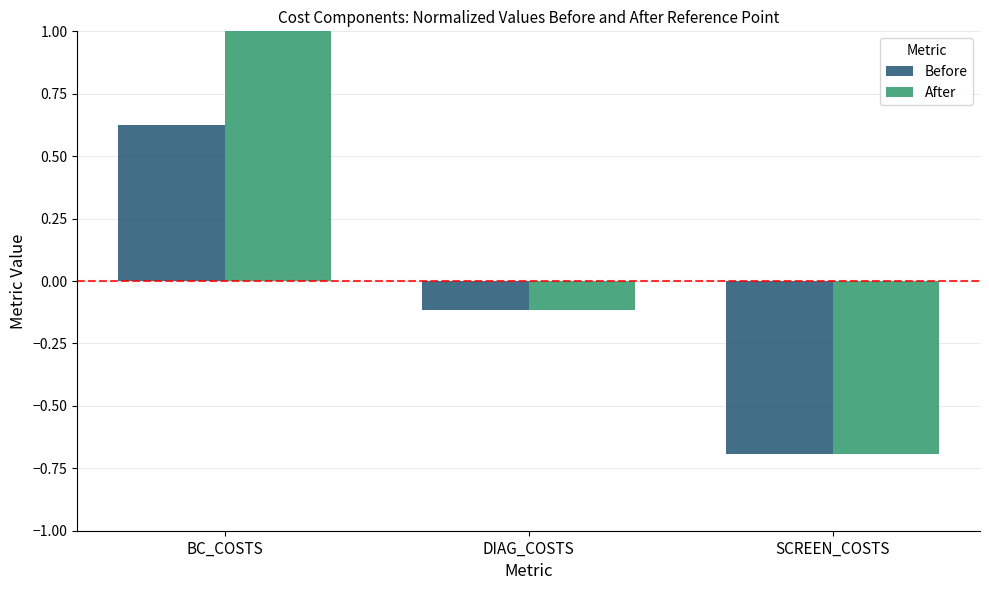

Does the chart contain stacked bars?

No